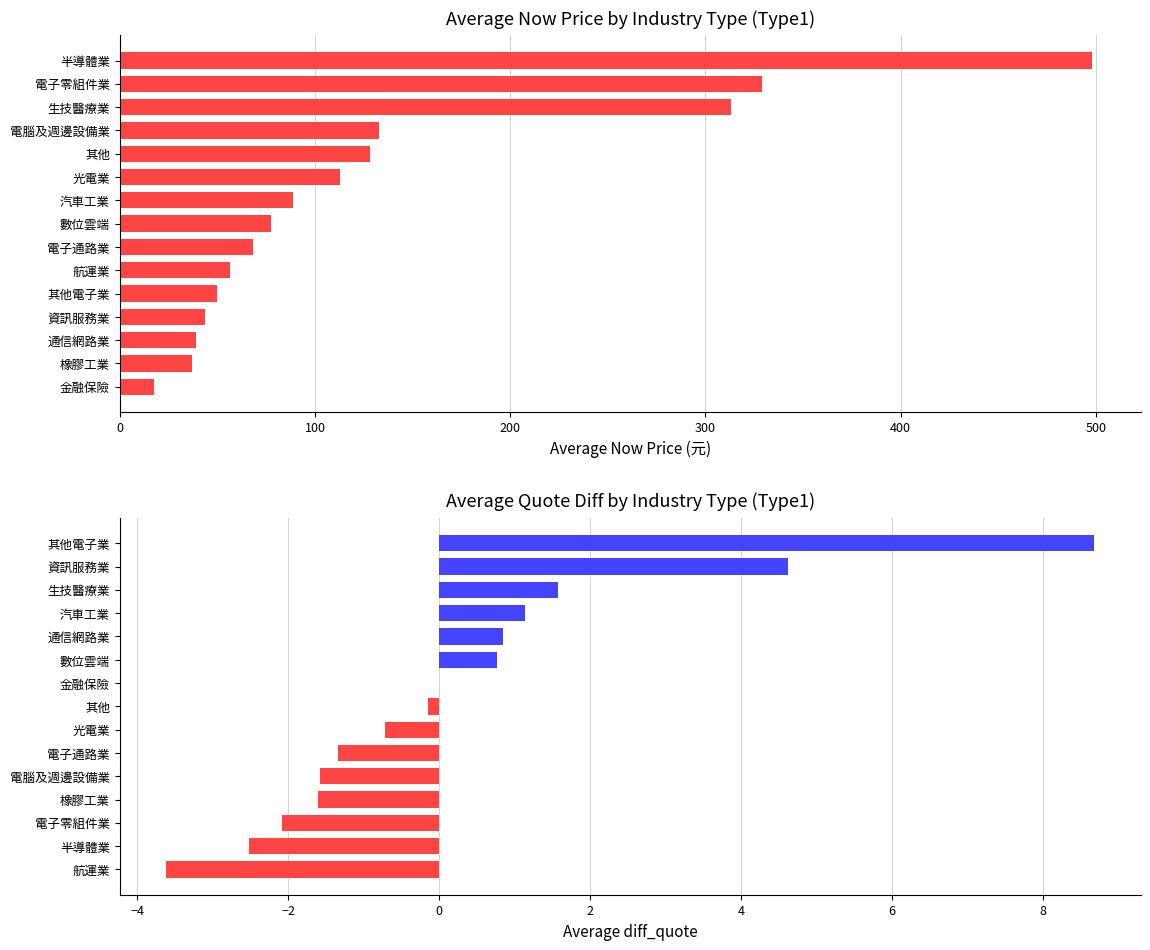

What is the value of the avg now_price bar at the 11th from the left?

128.2